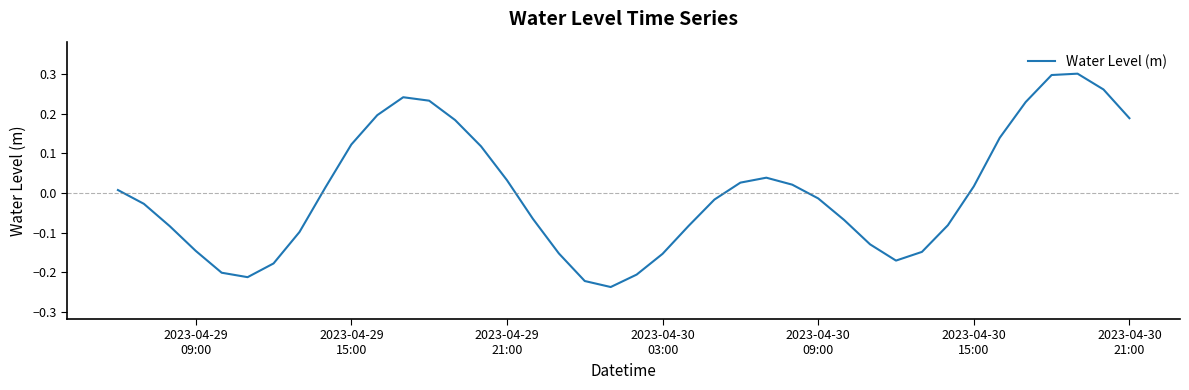

What is the difference between the maximum and minimum values?

0.5